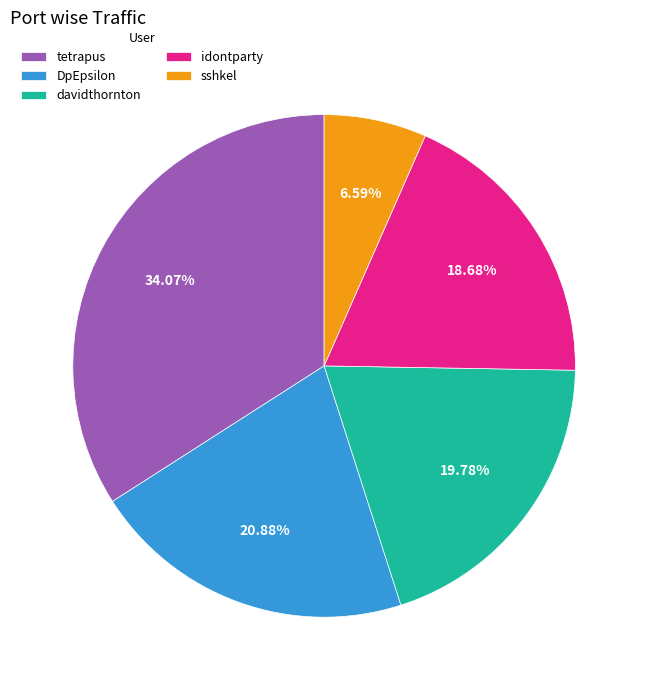

What percentage is NOT represented by idontparty?

81.3%